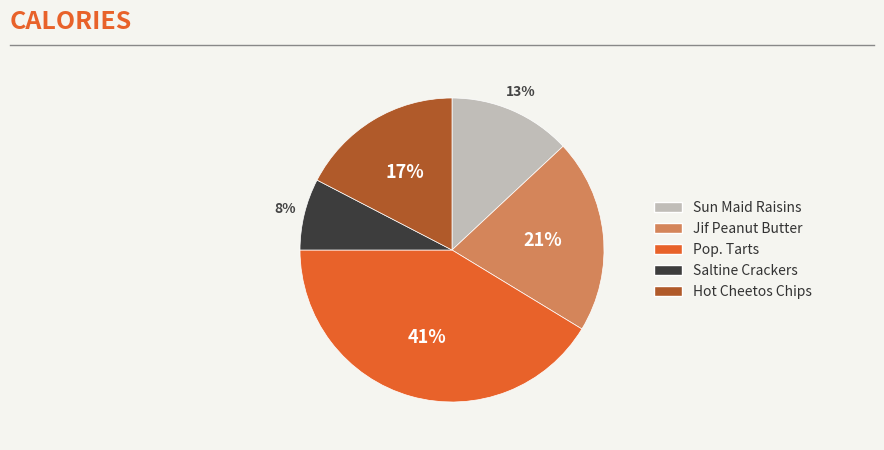

Is it true that Jif Peanut Butter is 21% of the pie?

True